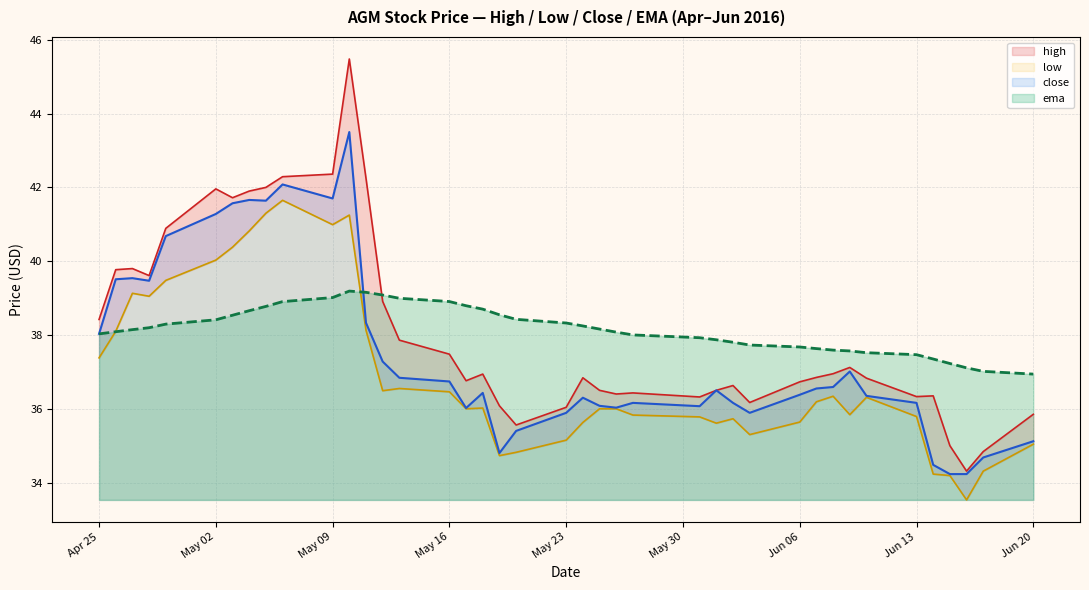

True or false: high has more than 1 interior local peaks.

True